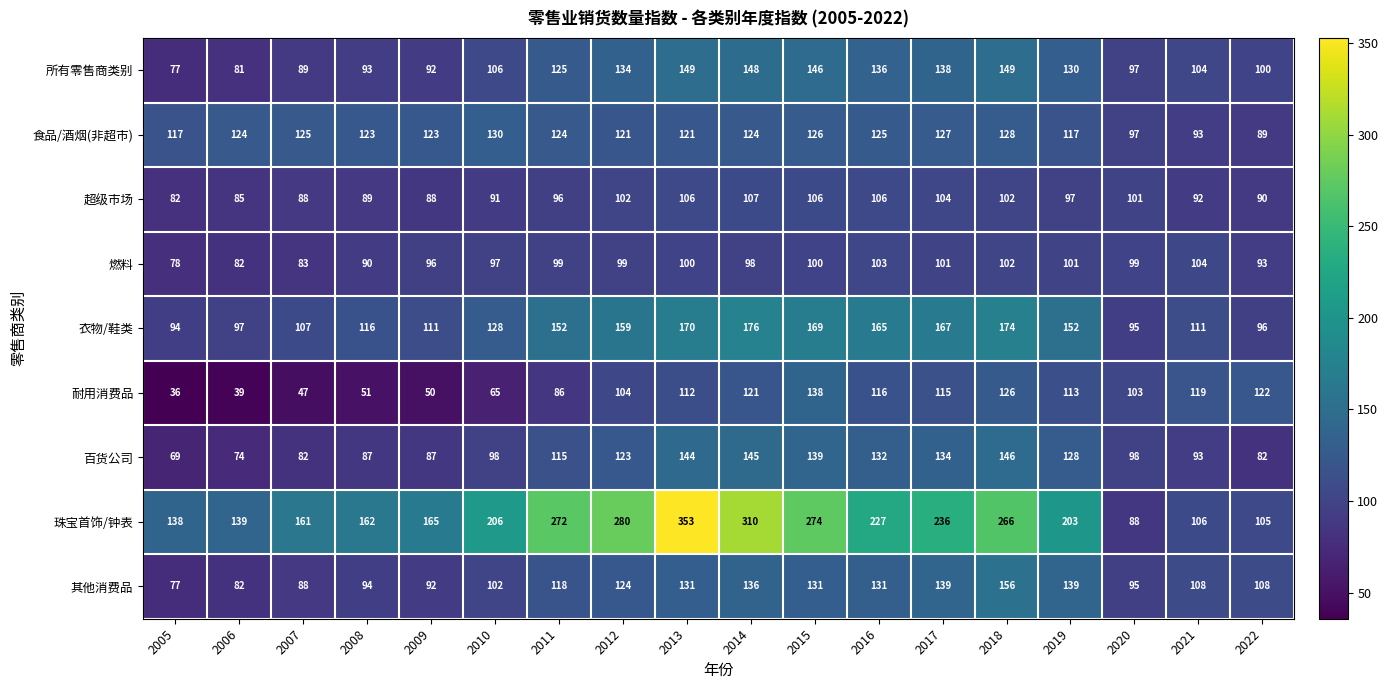

At which category is the sum across all series the highest?

2013